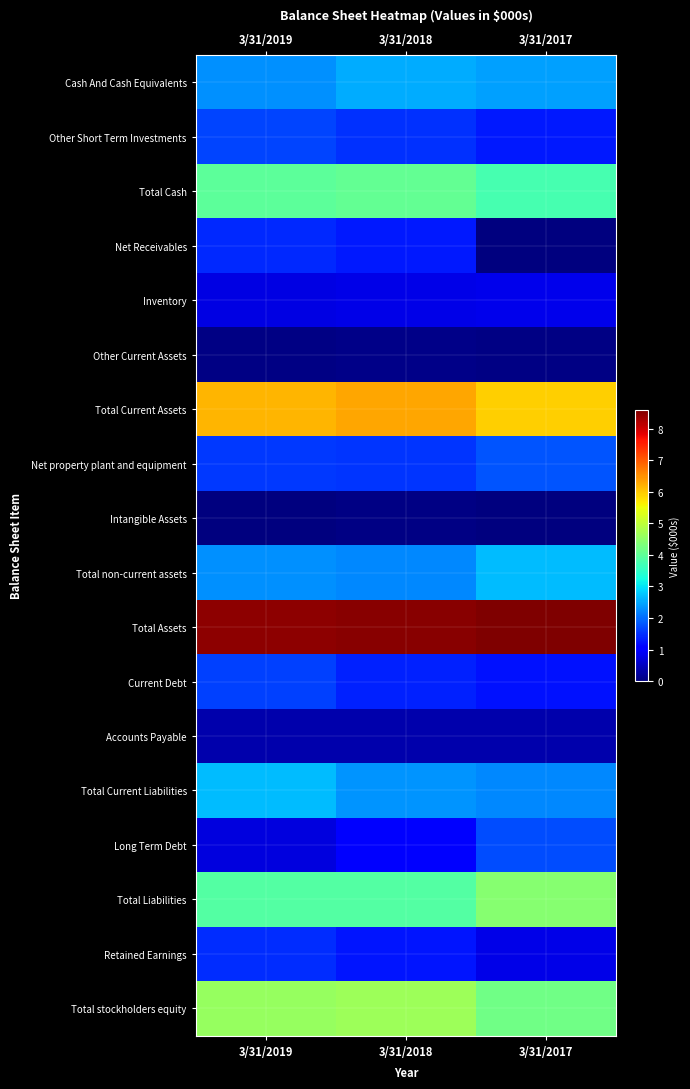

At how many categories does at least one series exceed 5952403?

3